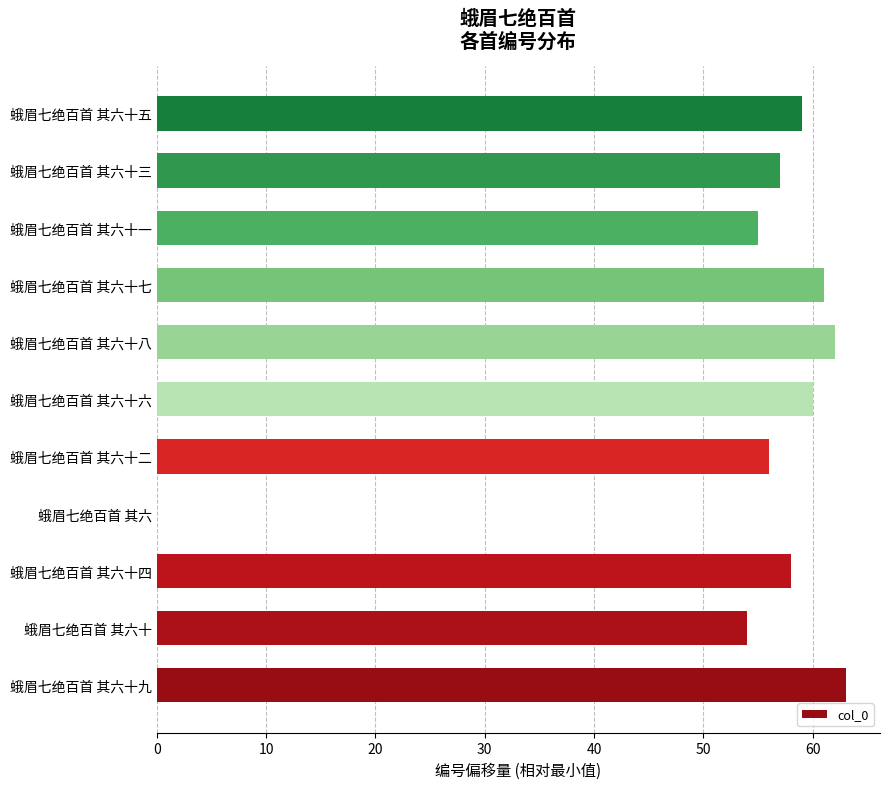

Which has a higher value, 蛾眉七绝百首 其六十九 or 蛾眉七绝百首 其六?

蛾眉七绝百首 其六十九